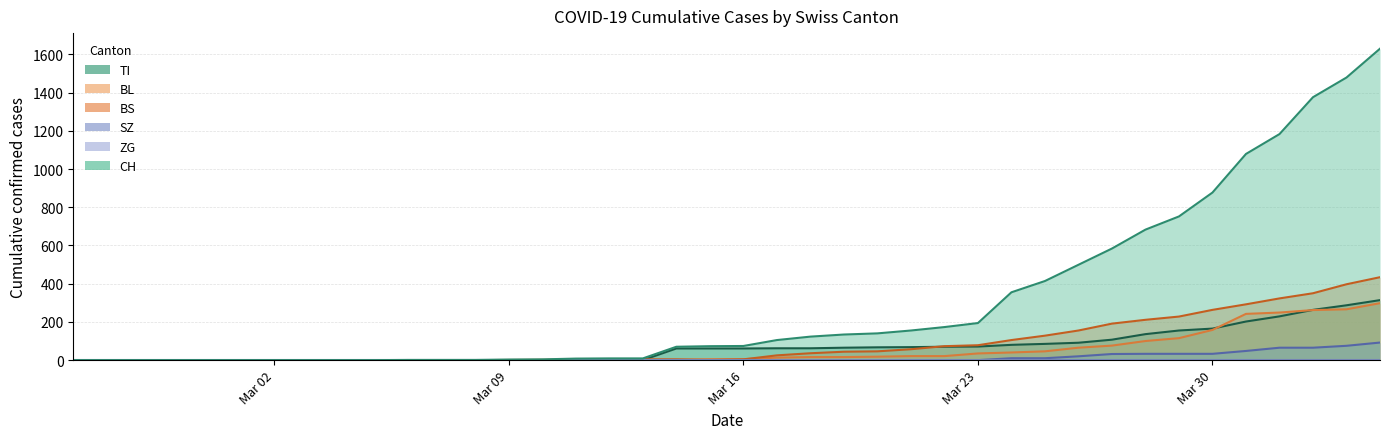

True or false: CH and BL intersect in this chart.

False